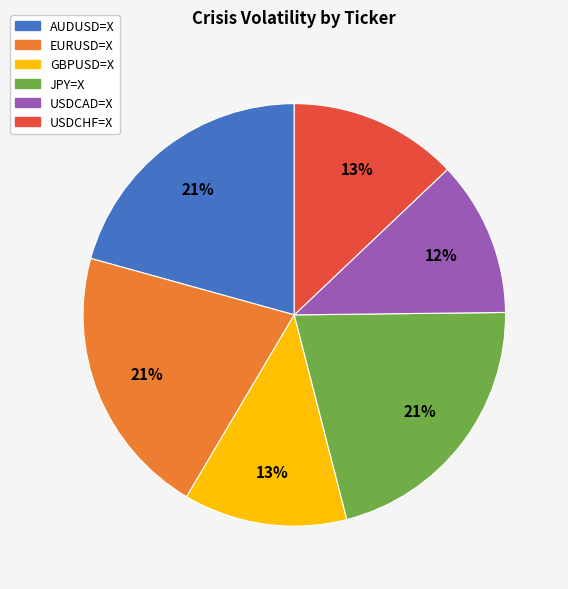

Combined, do EURUSD=X and AUDUSD=X account for over 50%?

No